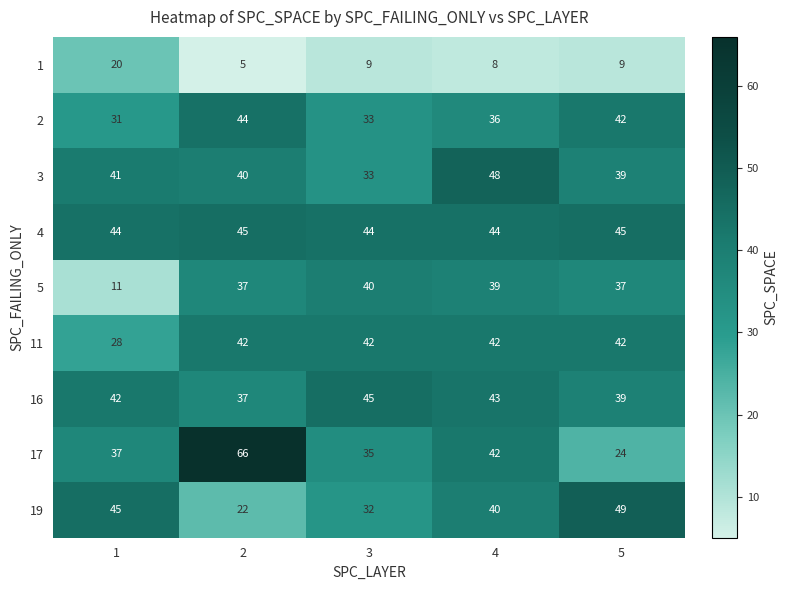

What is the average value of the 2 series?

37